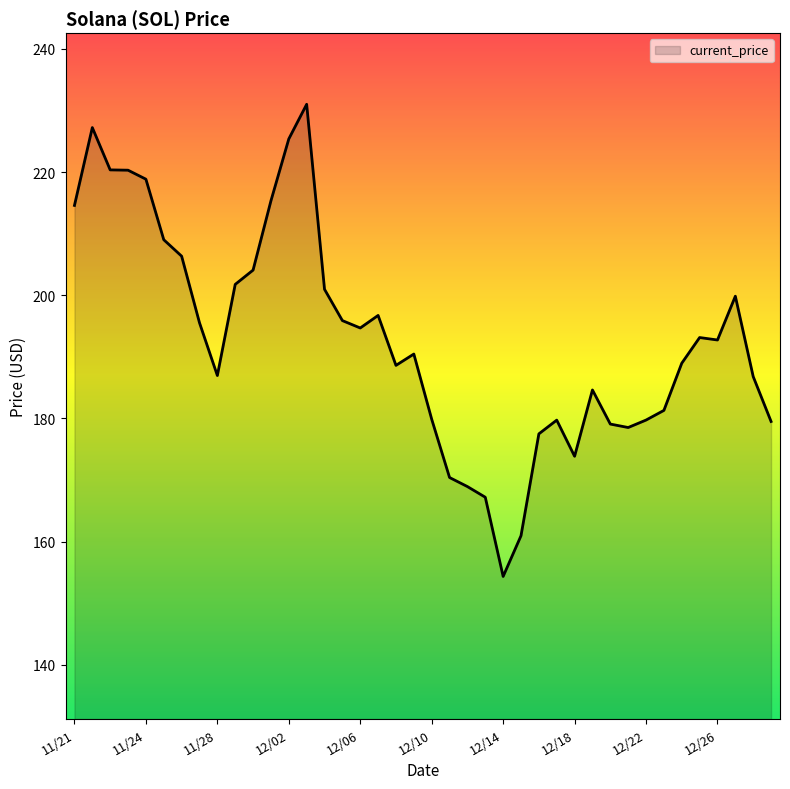

What is the greatest value displayed?

231.0